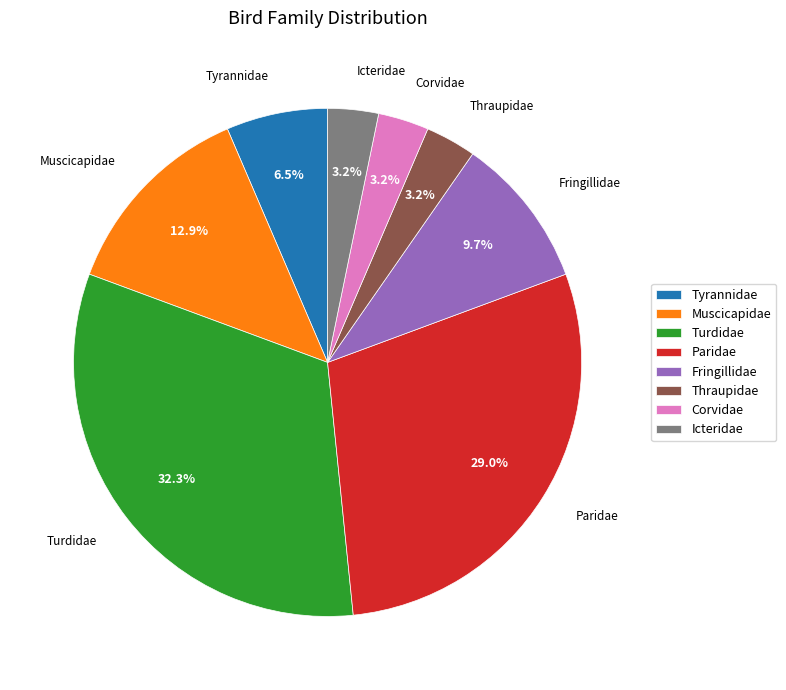

Does Muscicapidae represent more than half of the total?

No